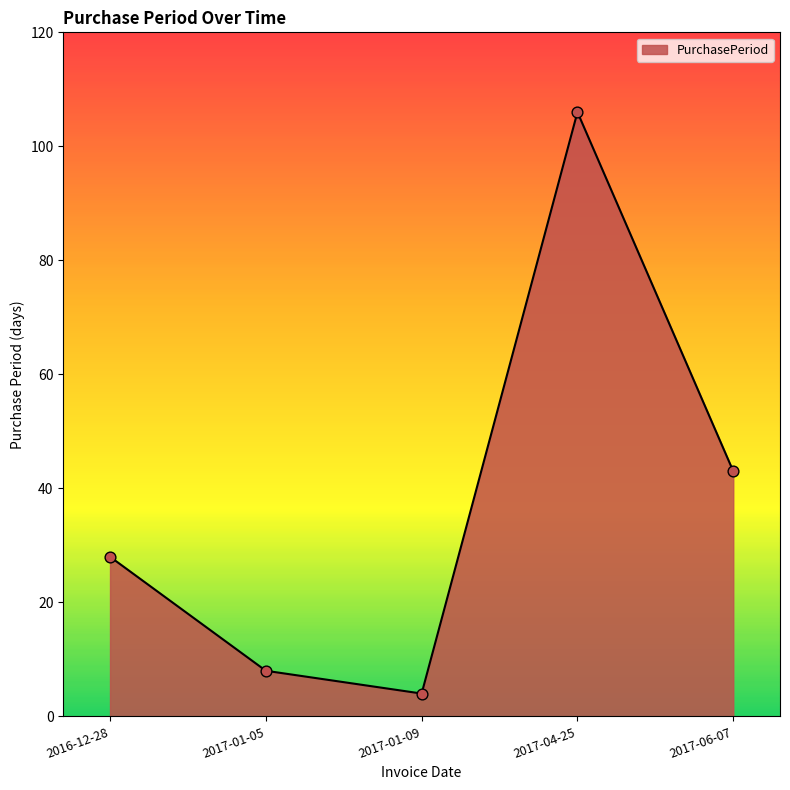

What is the change in value from 2017-01-05 to 2017-04-25?

+98